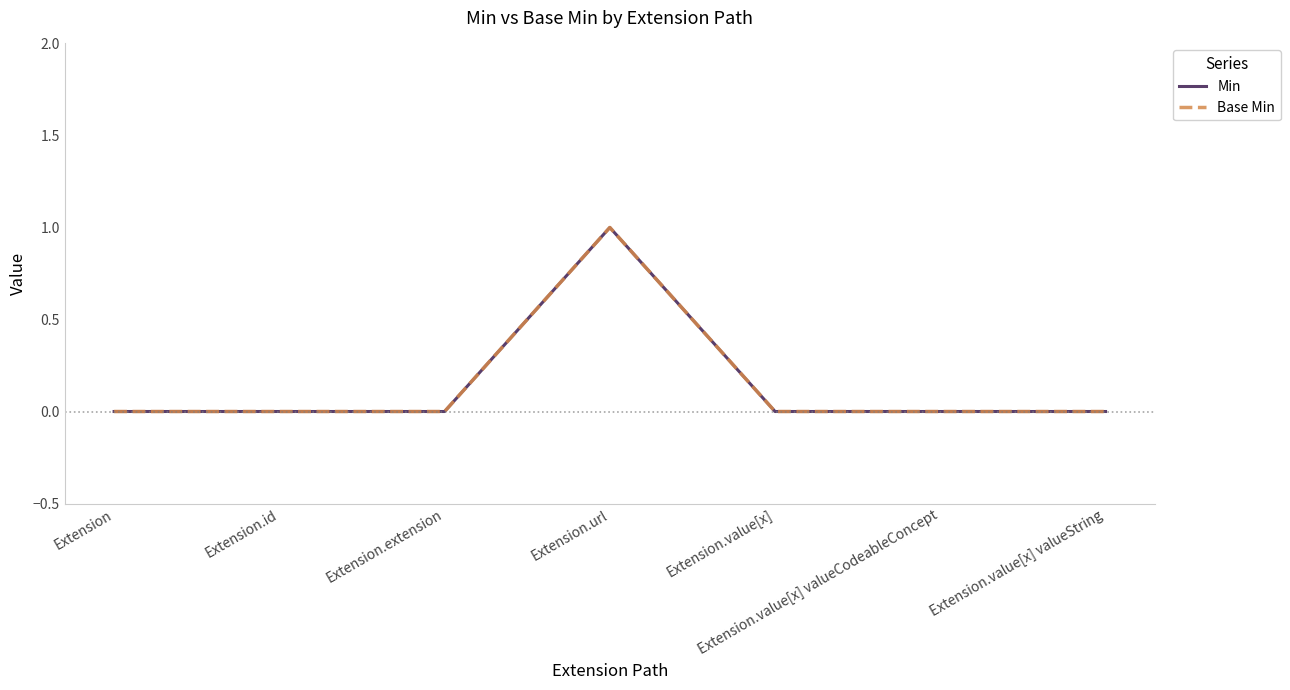

In Base Min, how many points are higher than both neighbors (excluding endpoints)?

1